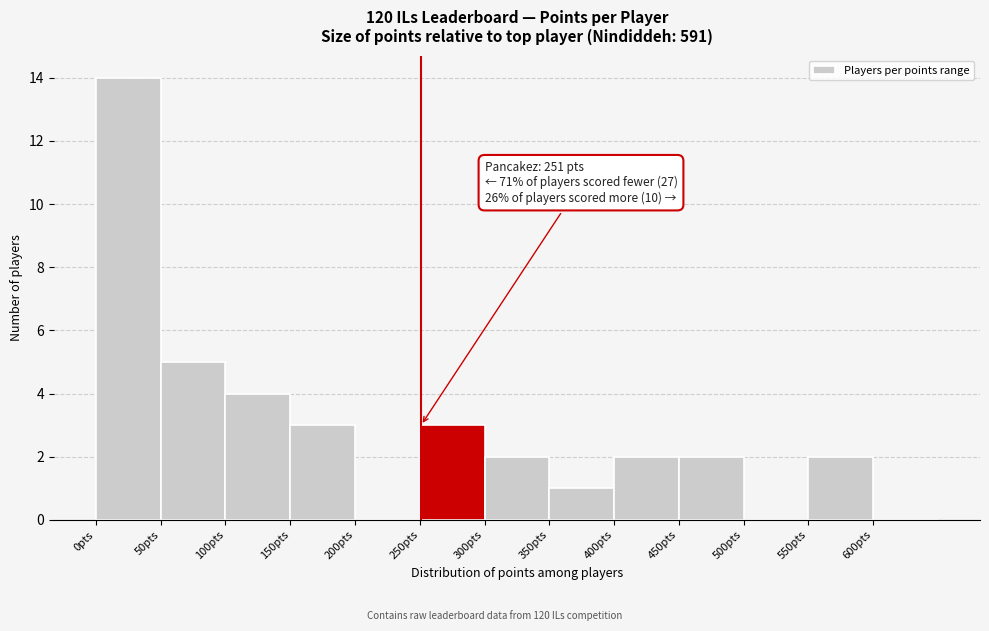

Which range on the x-axis has the tallest bar?

0 to 50